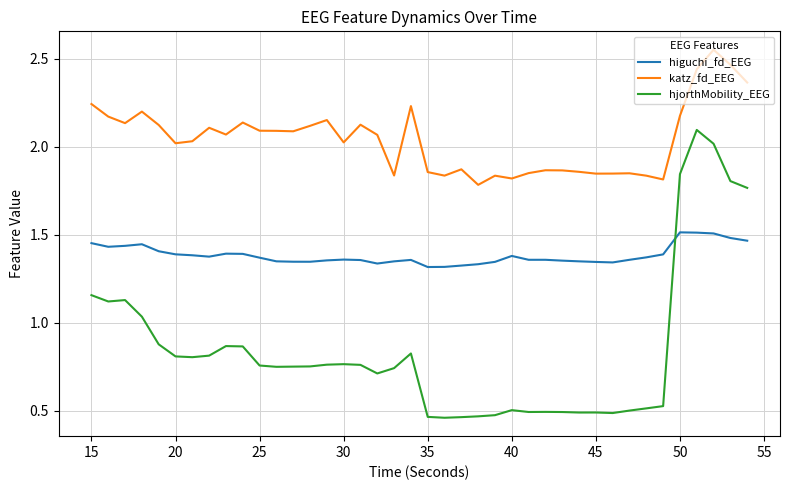

True or false: katz_fd_EEG and higuchi_fd_EEG intersect in this chart.

False